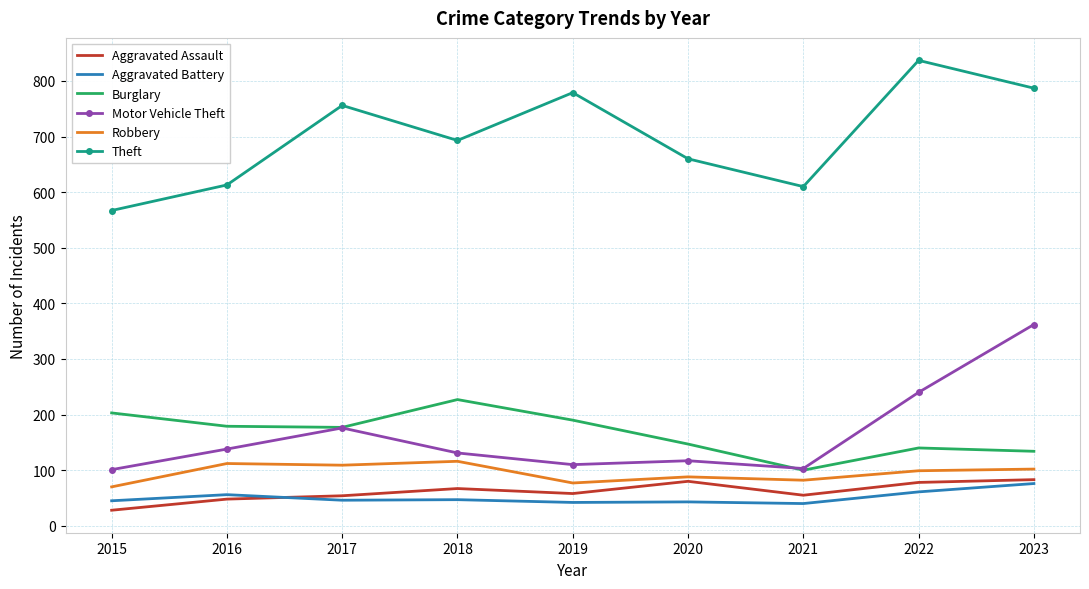

What is the smallest value displayed?

28